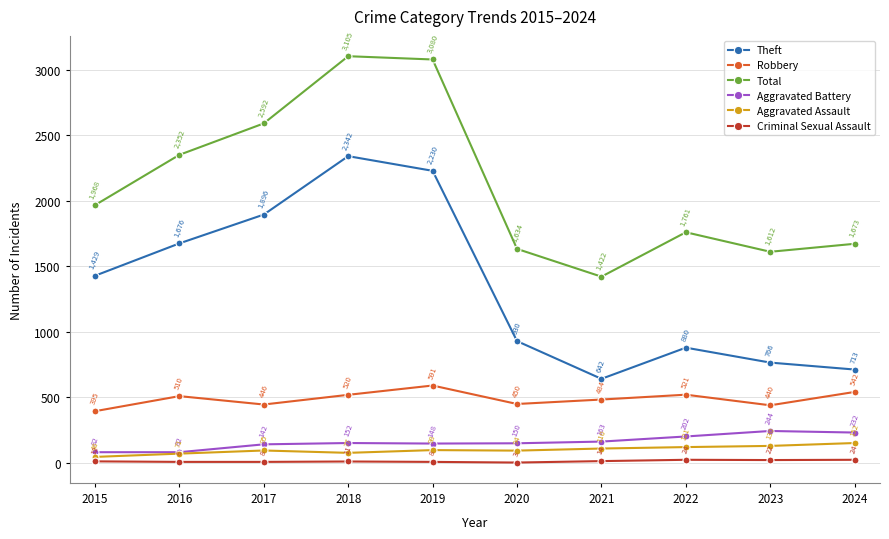

What is the difference between the highest and lowest values at 2024?

1649